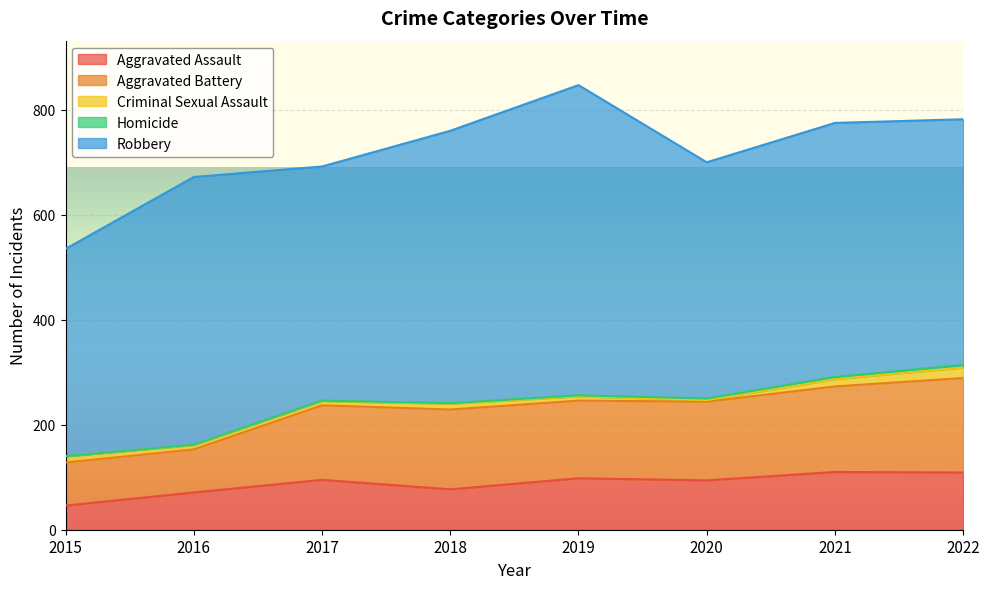

The Homicide series shows 5 at 2022. True or false?

True